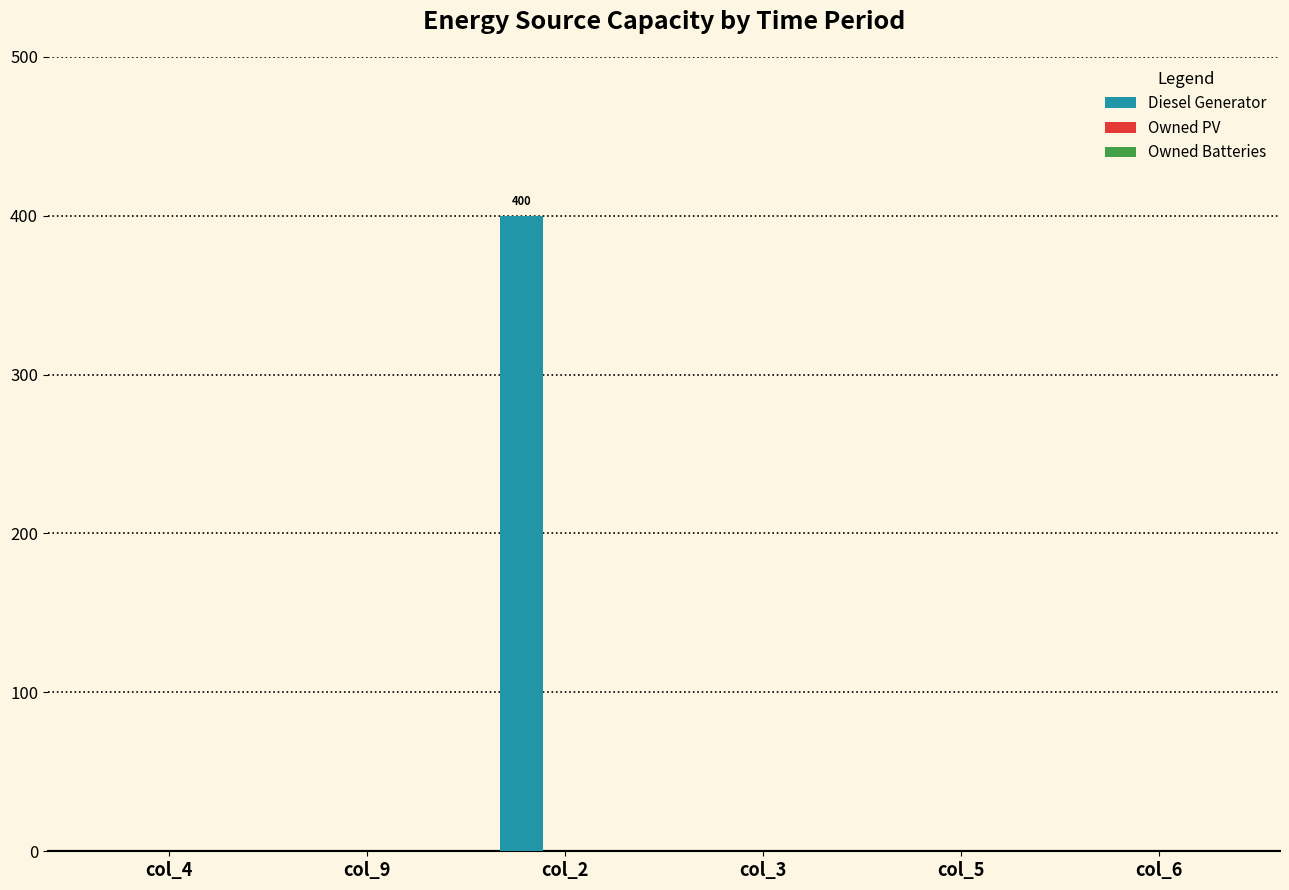

Which category has the highest value across all series?

col_2